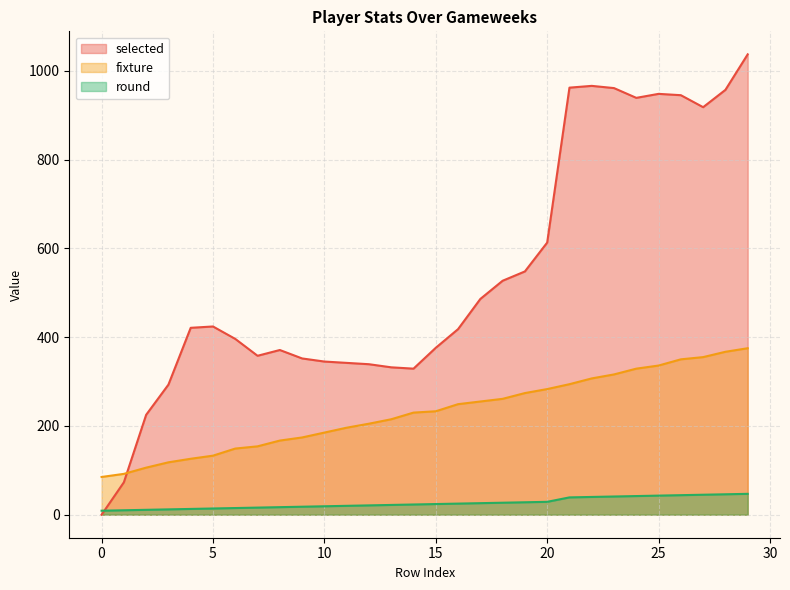

Between 0 and 9, which series saw the biggest shift?

selected